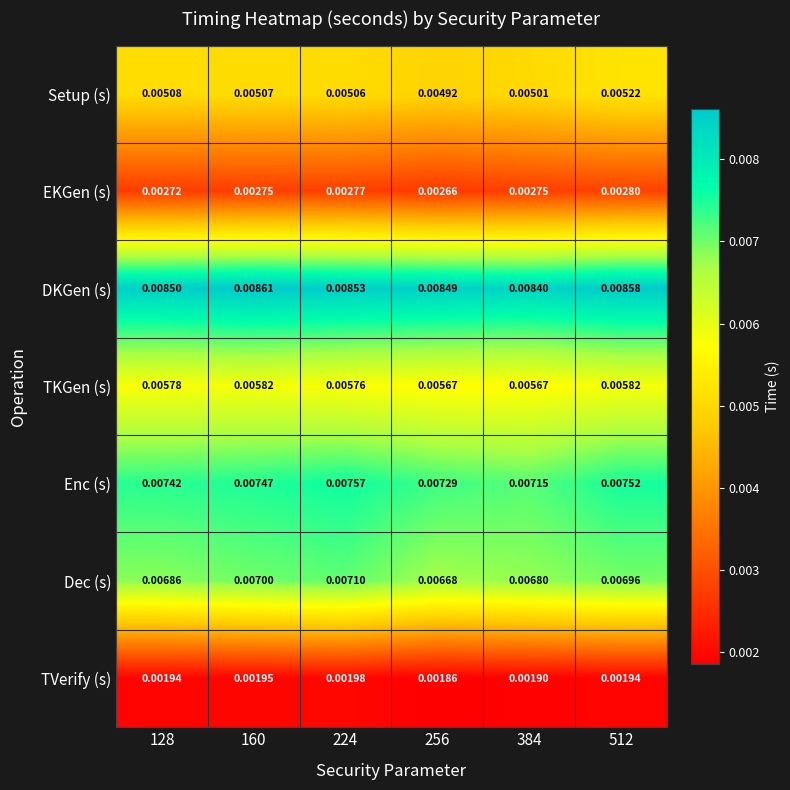

Rank the series at 256 from highest to lowest value.

DKGen (s), Enc (s), Dec (s), TKGen (s), Setup (s), EKGen (s), TVerify (s)